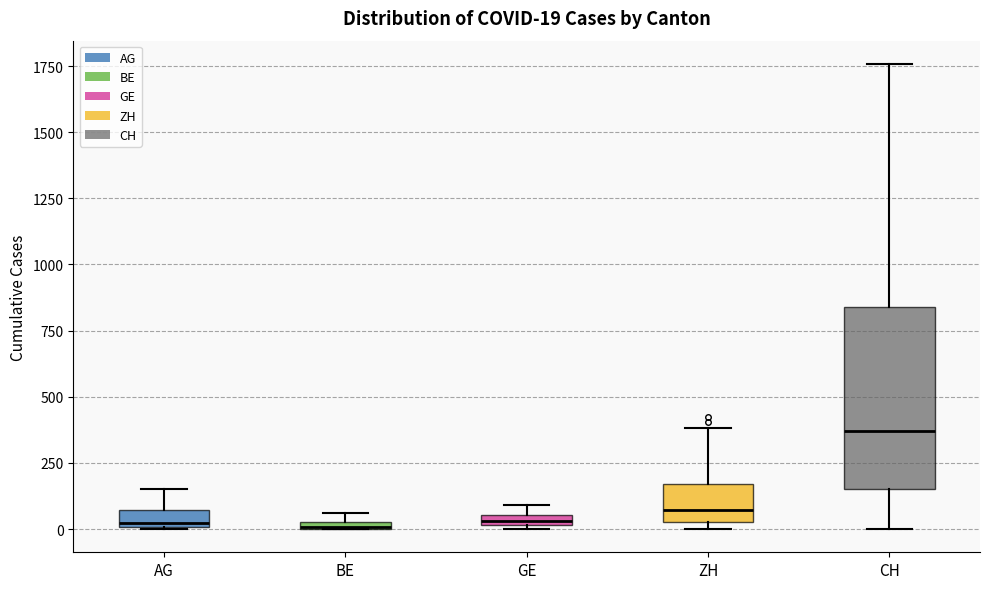

Comparing the boxes themselves (not the whiskers), which one is the tallest?

CH